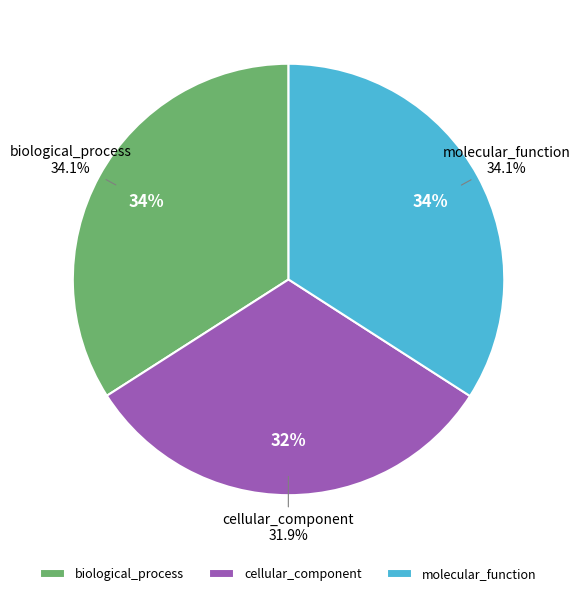

To the nearest percent, what is the difference between the largest and smallest slice percentages?

2%